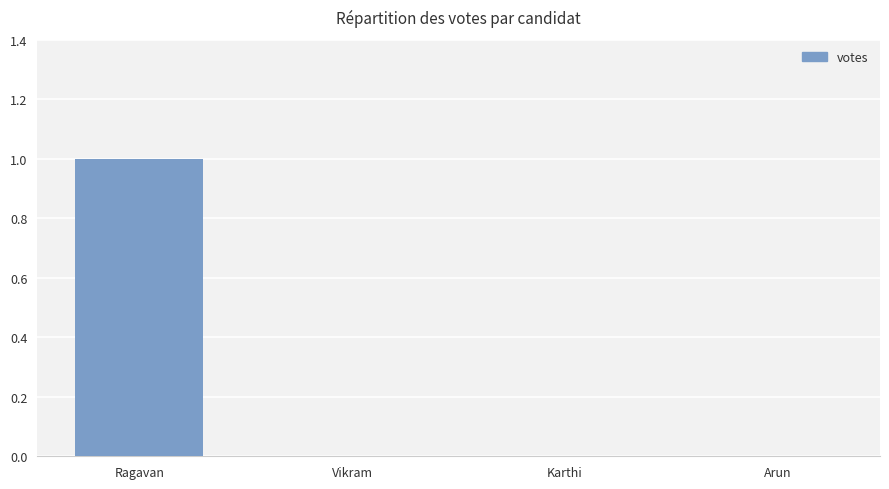

Which category has the highest value across all series?

Ragavan